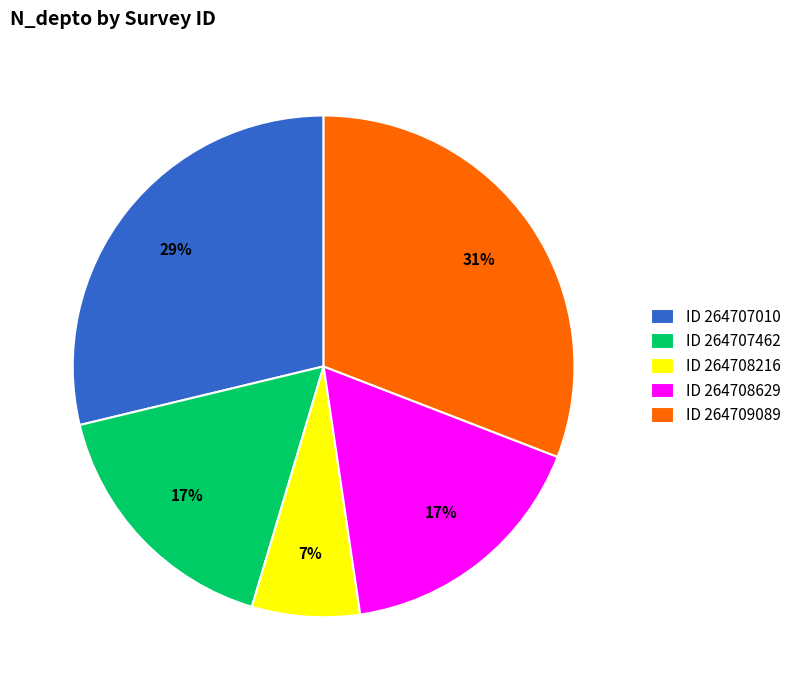

True or false: ID 264708629 accounts for 17% of the total.

True